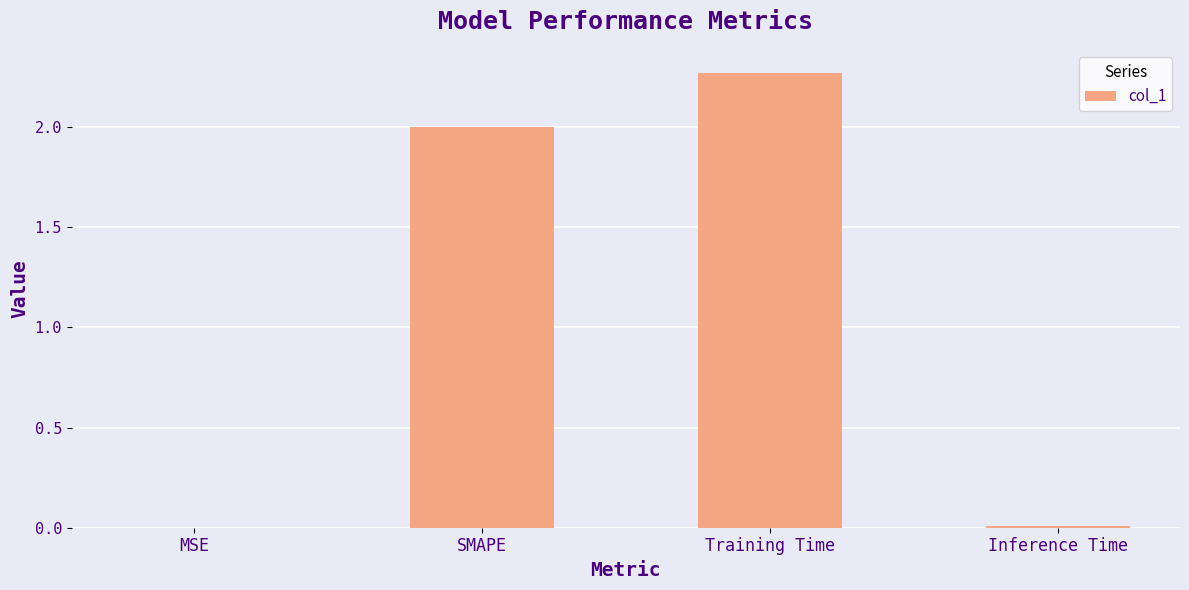

What is the approximate value at SMAPE?

2.0